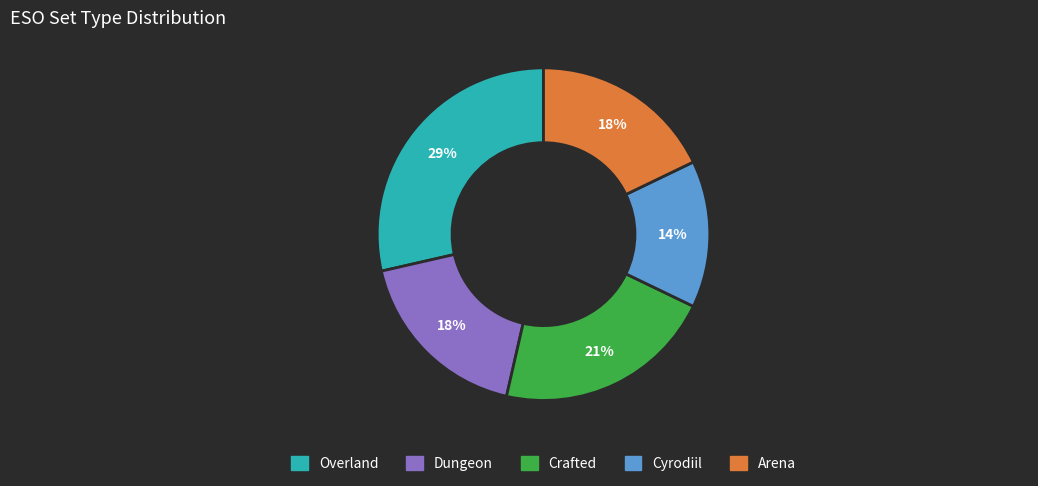

Does any single category account for the majority?

No